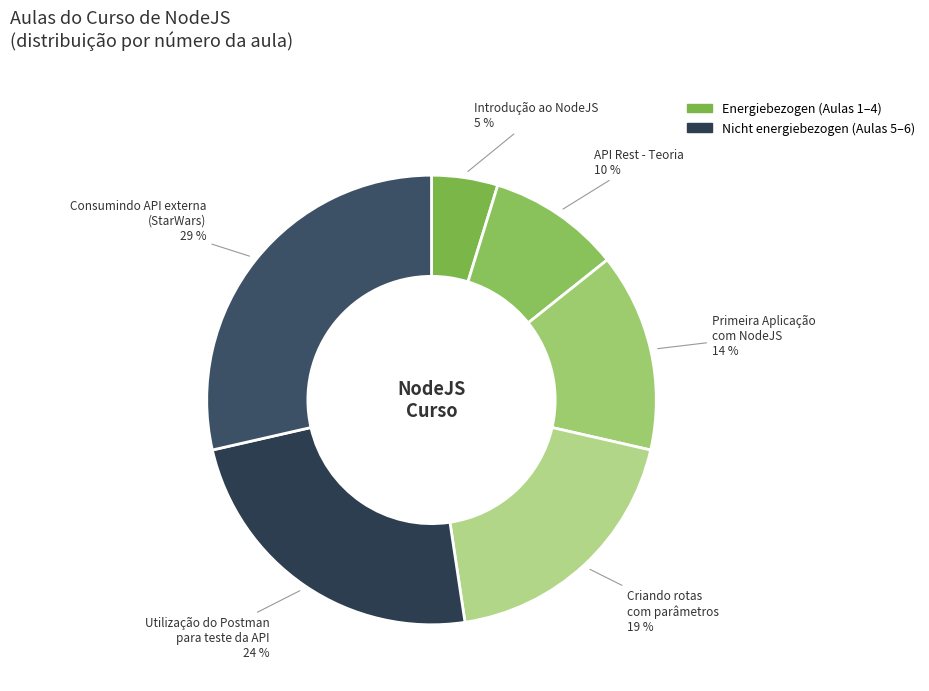

To the nearest percent, what is the average slice percentage?

17%